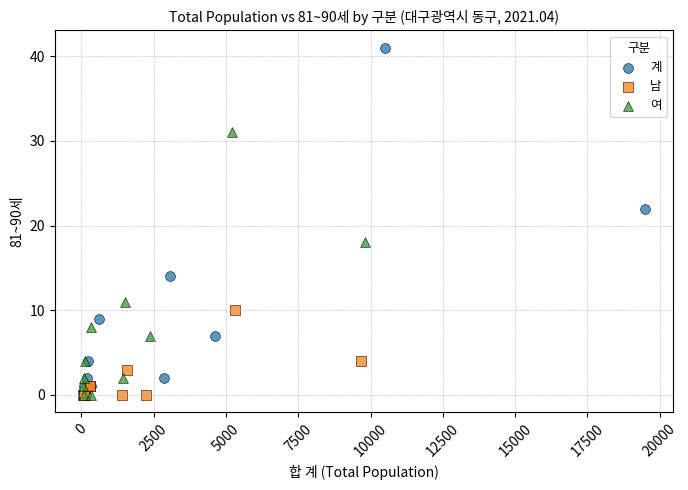

What are all the series names shown in the legend?

계, 남, 여